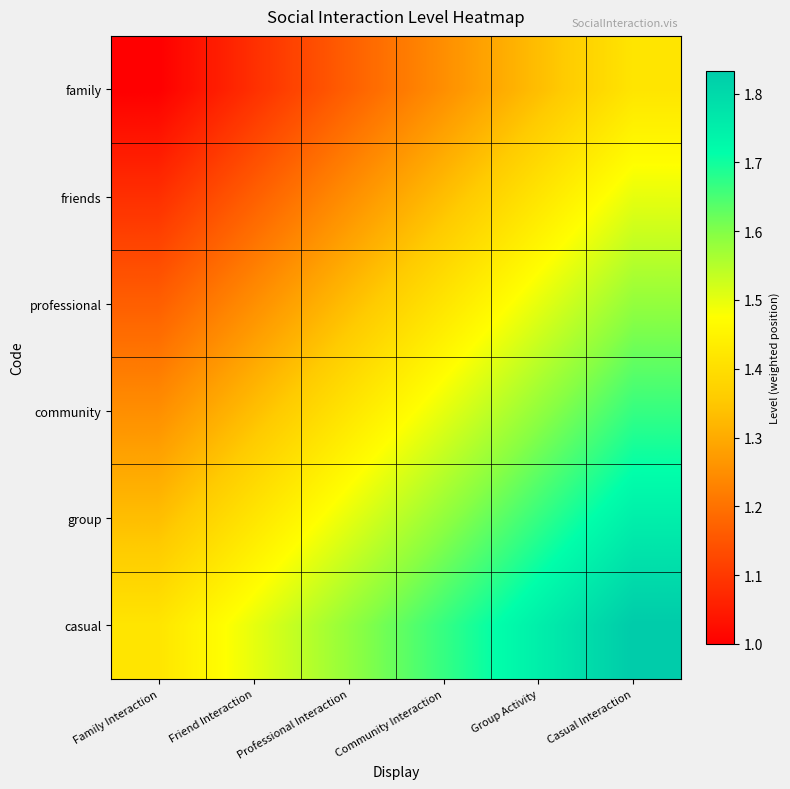

Which series has the largest total across all categories?

casual